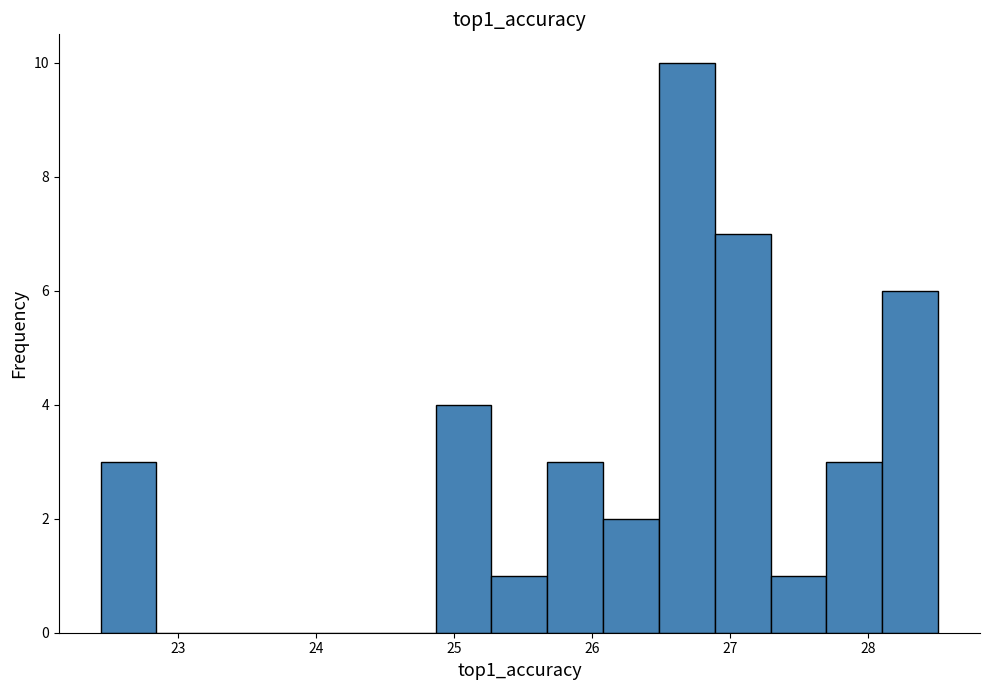

How tall is the bar that spans 26.9 to 27.3 on the x-axis? Neither the bar edges nor the heights are printed on the chart, so give them approximately, as read against the axes.

7